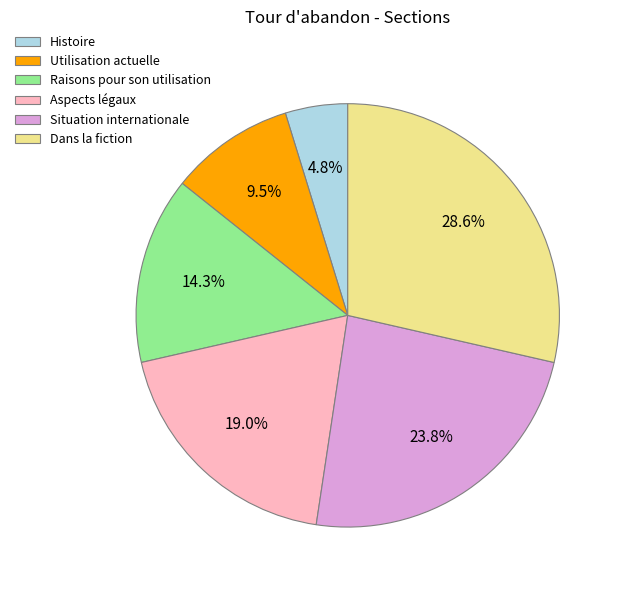

Which has a higher value, Raisons pour son utilisation or Situation internationale?

Situation internationale